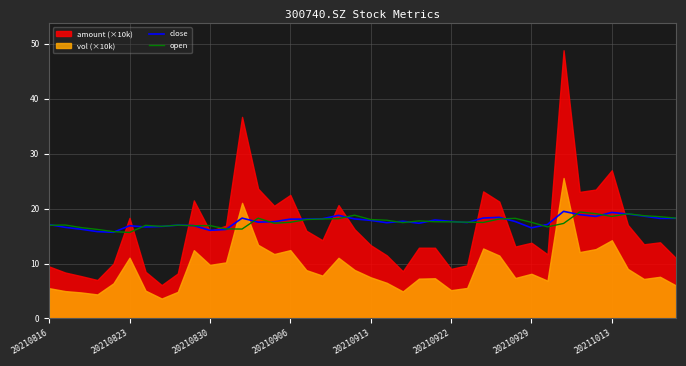

What is the maximum value for open?

19.4